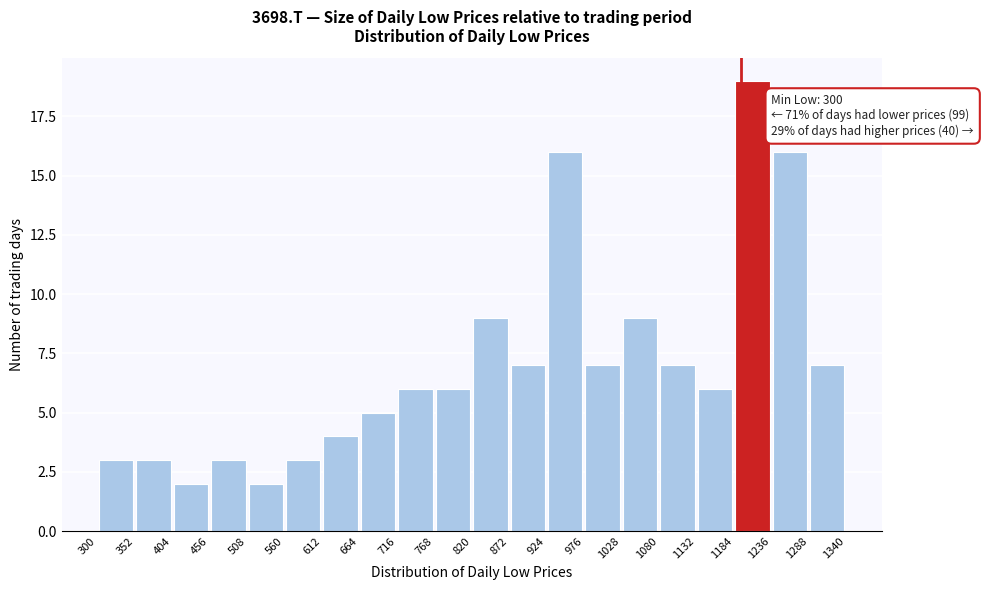

Over which range of the x-axis is the bar tallest?

1184 to 1236